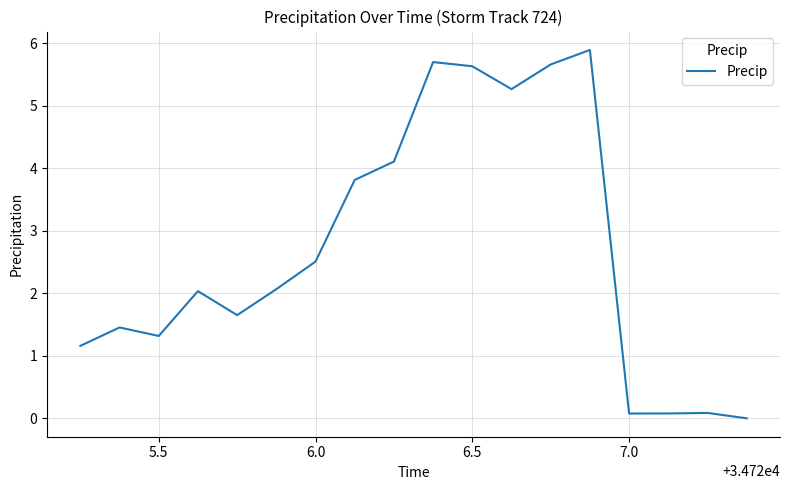

What is the maximum value shown in the chart?

5.9